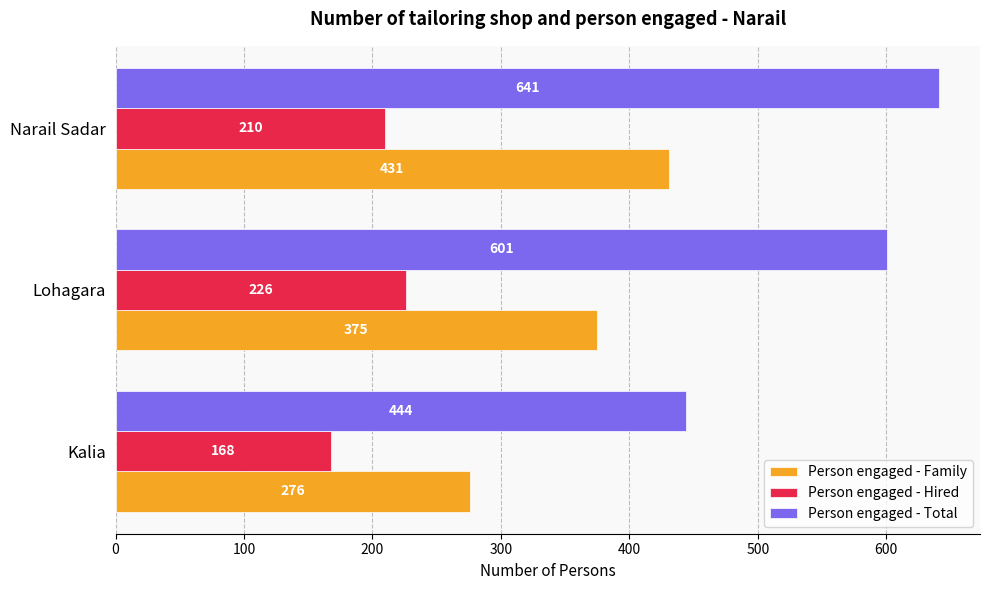

What is the difference between the maximum and minimum values in the Person engaged - Family series?

155